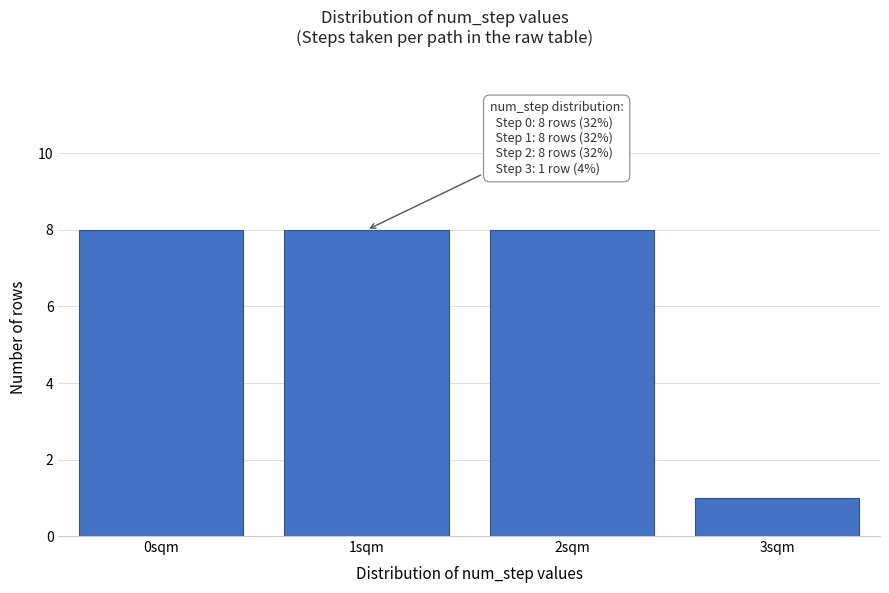

Reading left to right, what are all the values shown in this chart?

8	8	8	1